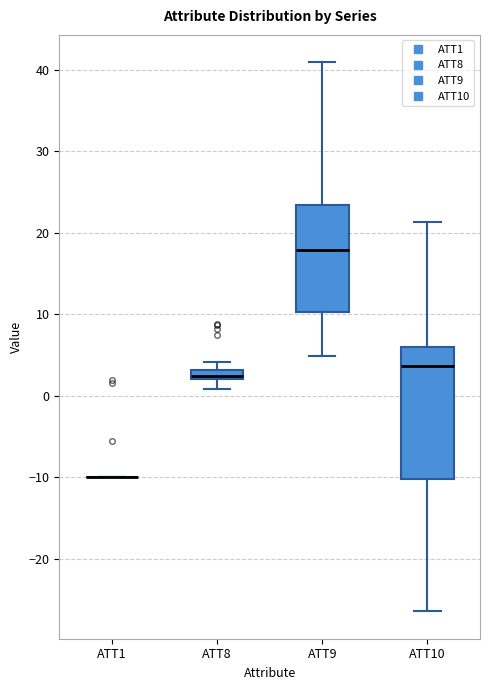

Which box is the tallest, from its lower edge to its upper edge?

ATT10